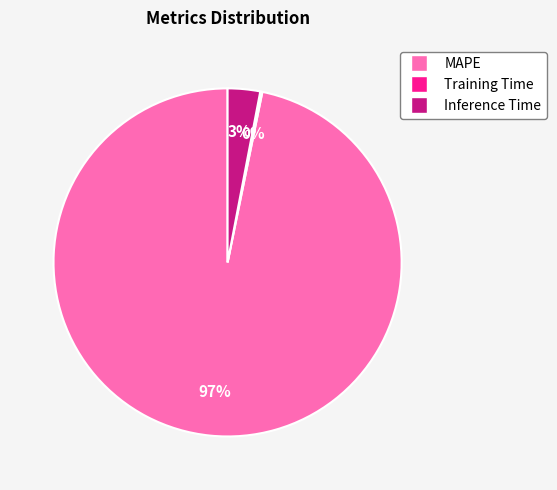

Is it true that MAPE is 87% of the pie?

False